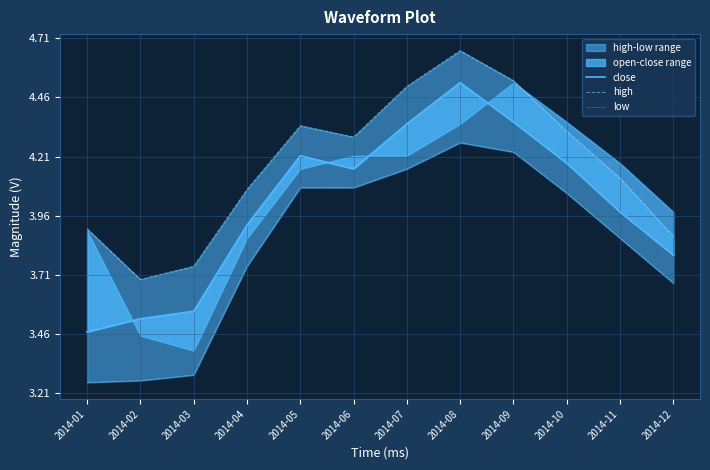

How many values in the high series are below 4?

4